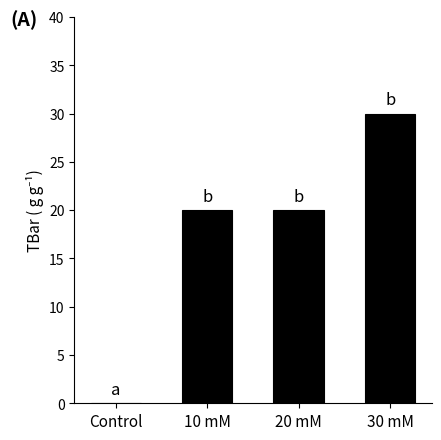

What is the difference between the values at 10 mM and 30 mM?

10